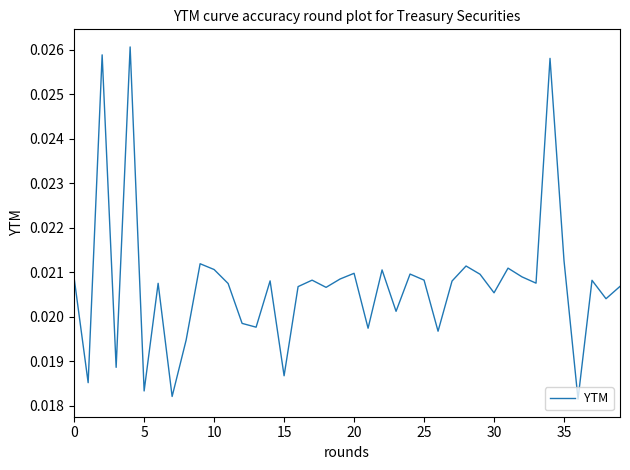

Is this an area chart (filled region under the line)?

No